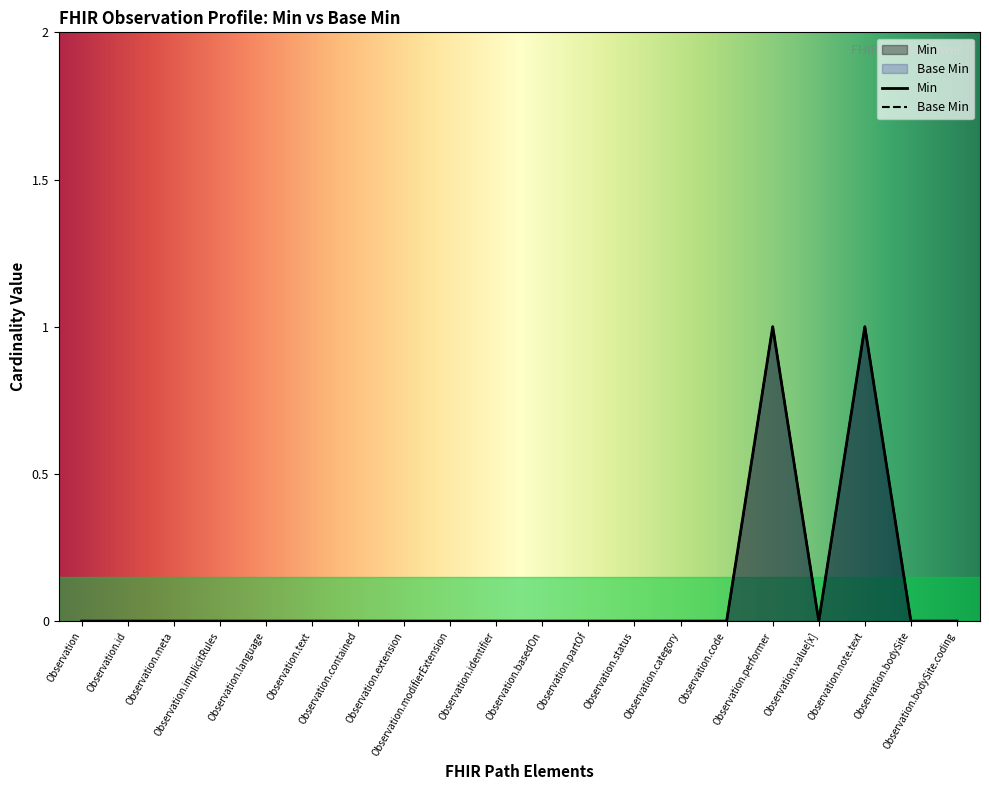

How many lines are shown in the chart?

2